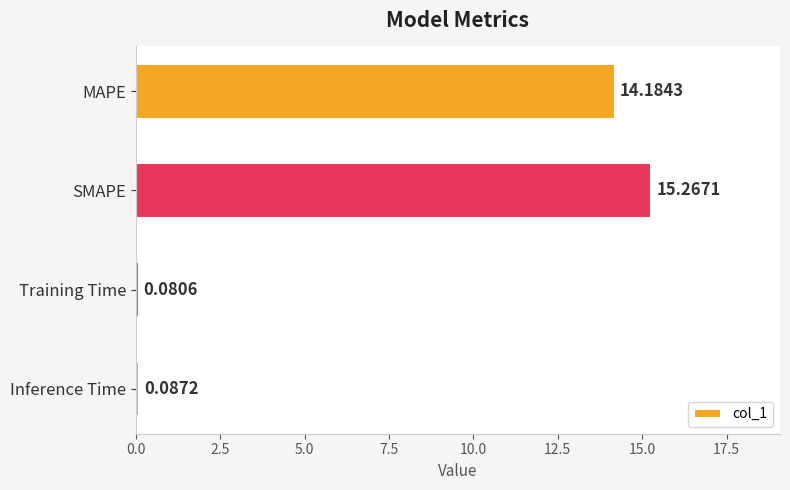

What is the label of the 1st bar from the top?

MAPE